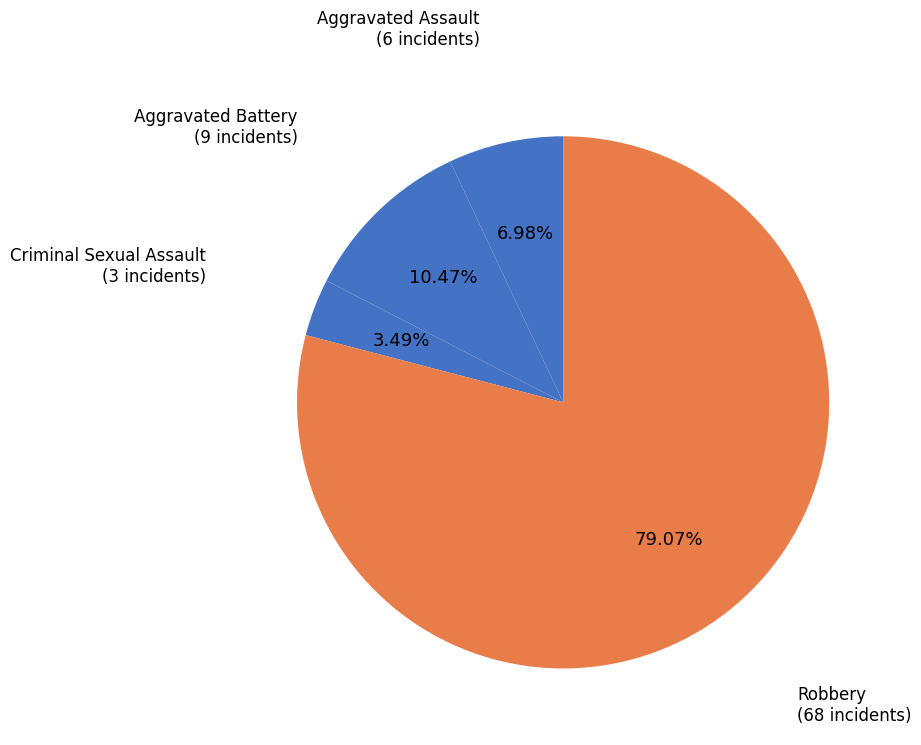

Which slice is the smallest?

Criminal Sexual Assault